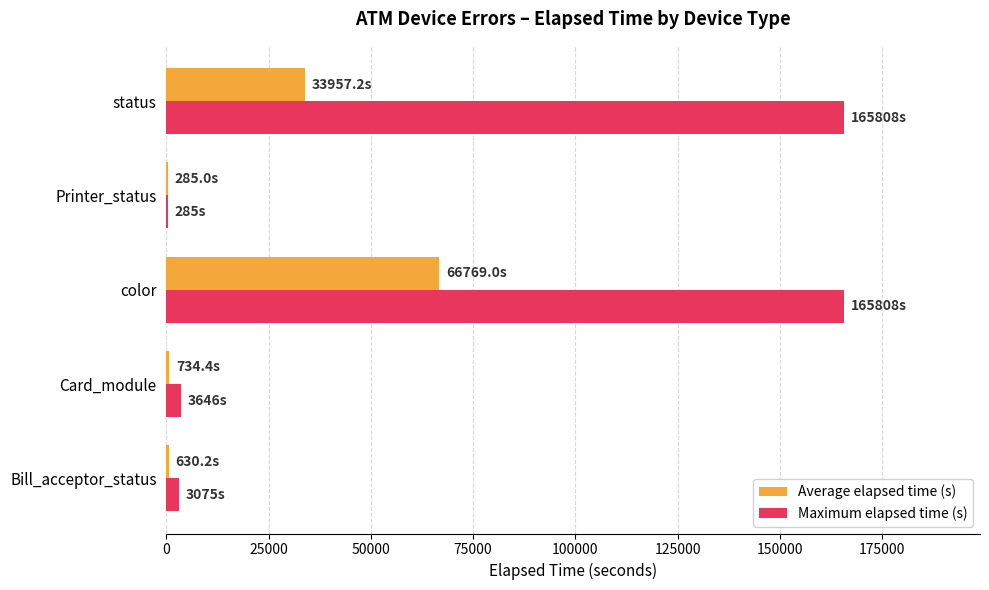

What is the sum of all Maximum elapsed time (s) values?

338622.0